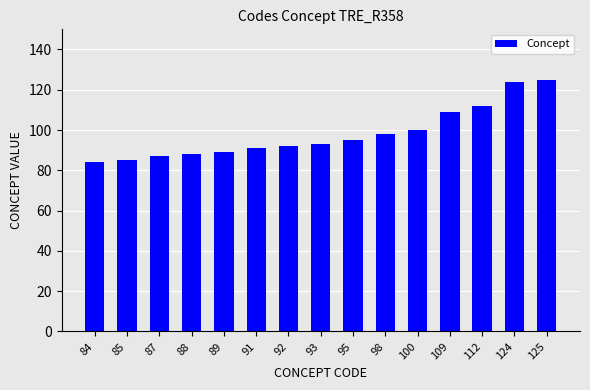

Between 93 and 98, which is larger?

98